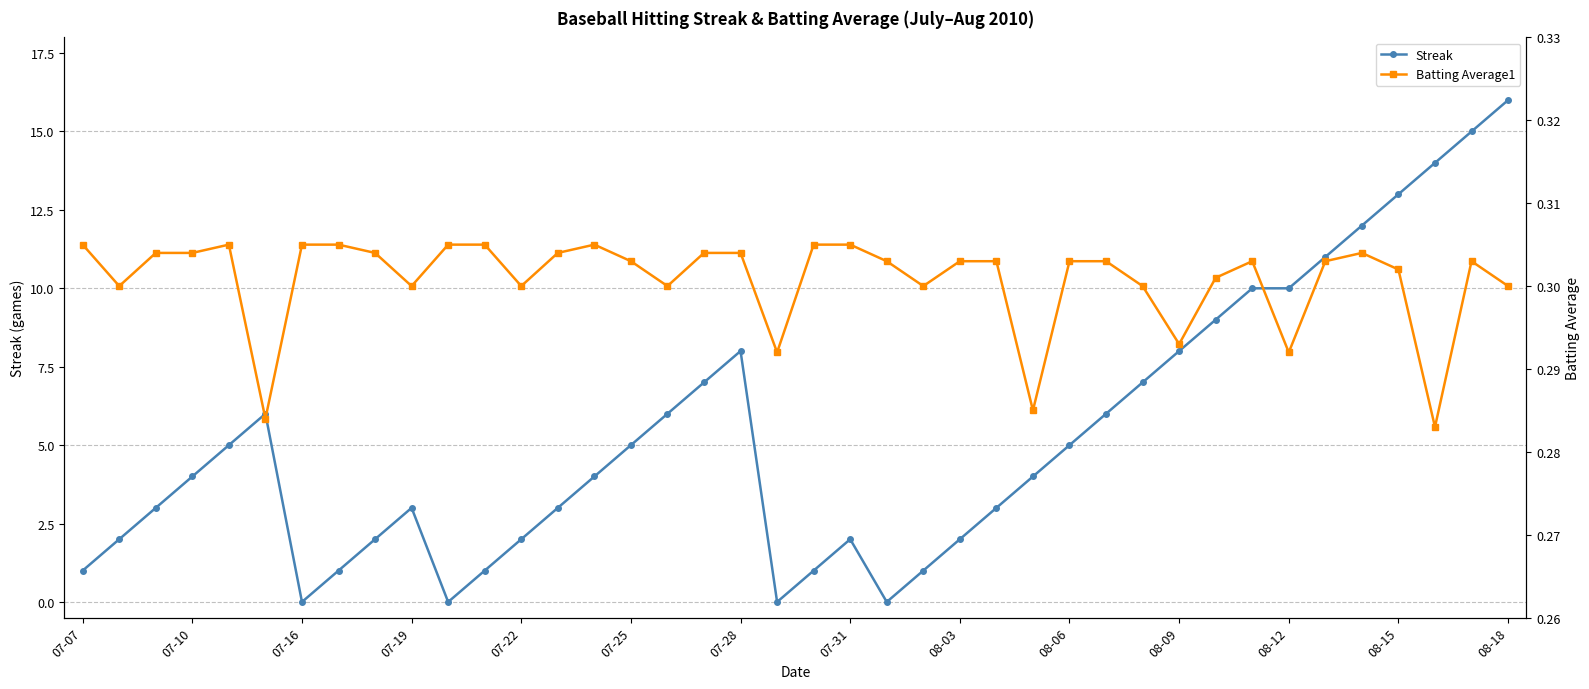

How many intersections are there between Streak and Batting Average1?

8